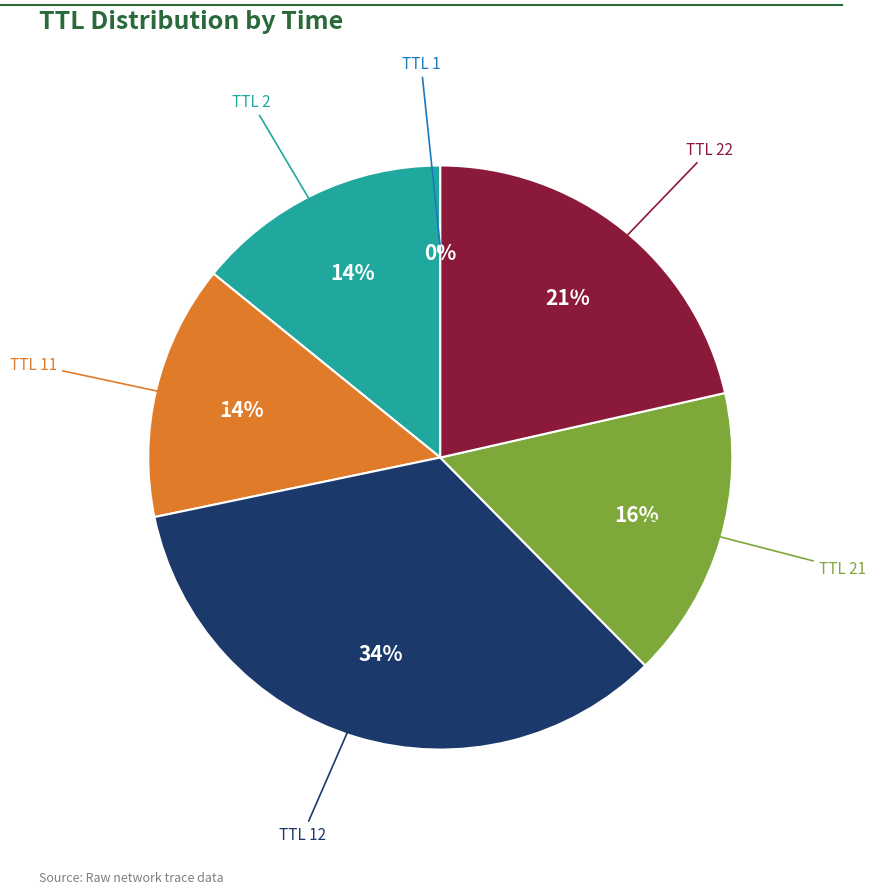

Is TTL 22 the majority of the pie?

No